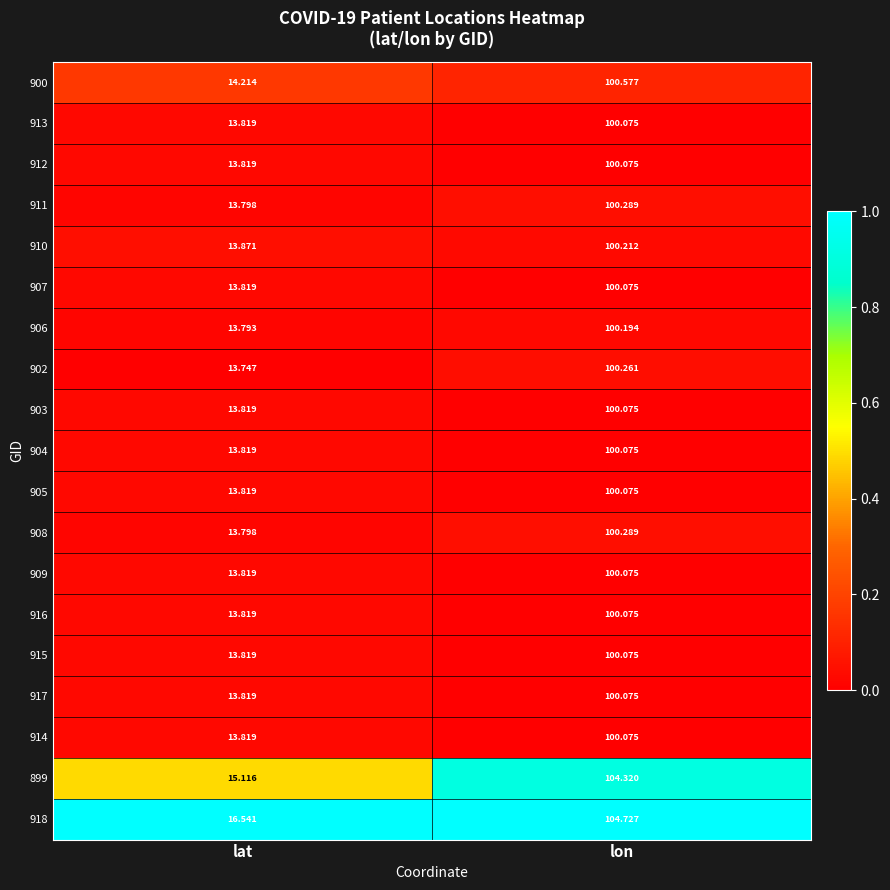

Which series has the largest range (max minus min)?

899